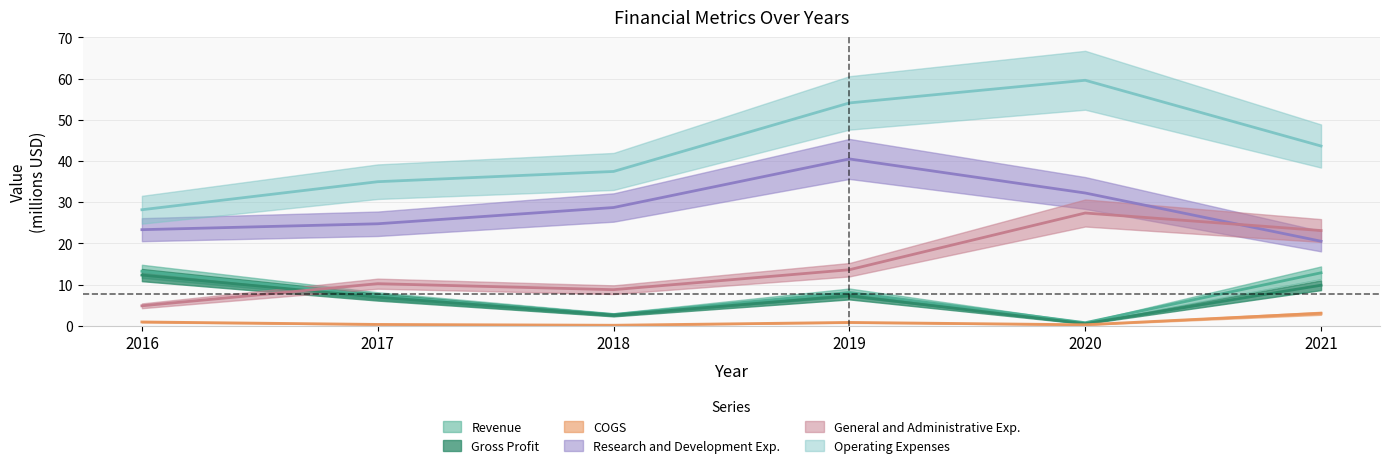

Which category has the lowest value across all series?

2018